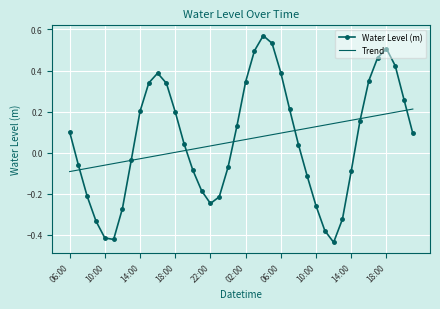

Which series has the largest range (max minus min)?

Water Level (m)